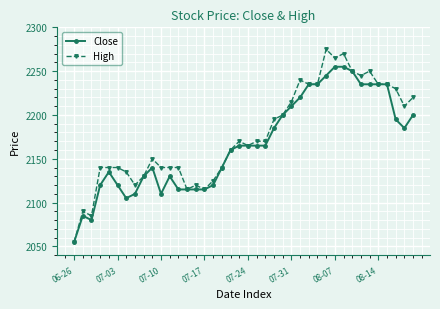

What is the maximum value for Close?

2255